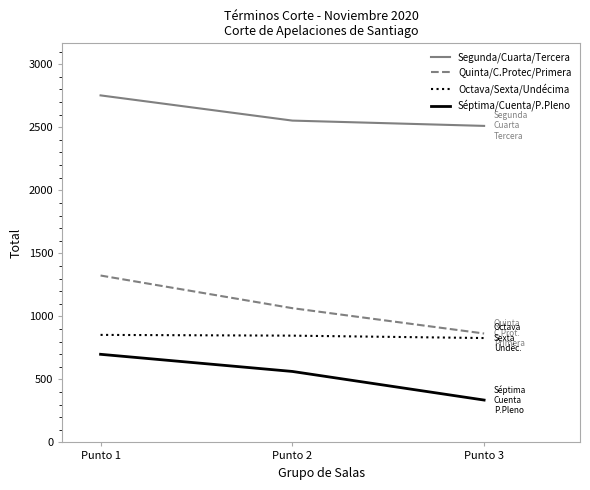

How many lines are shown in the chart?

4